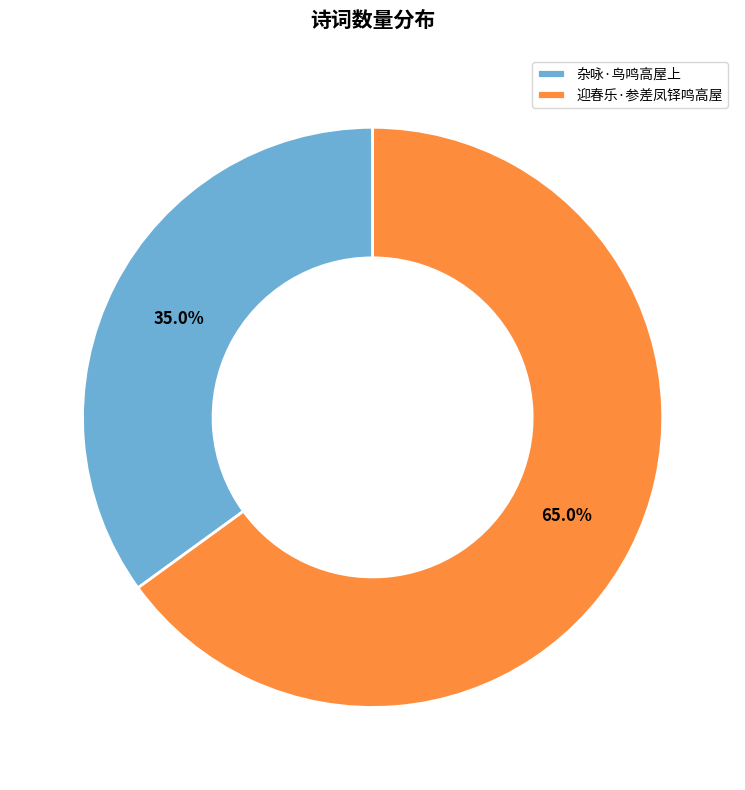

Rank the categories by value from lowest to highest.

杂咏·鸟鸣高屋上, 迎春乐·参差凤铎鸣高屋